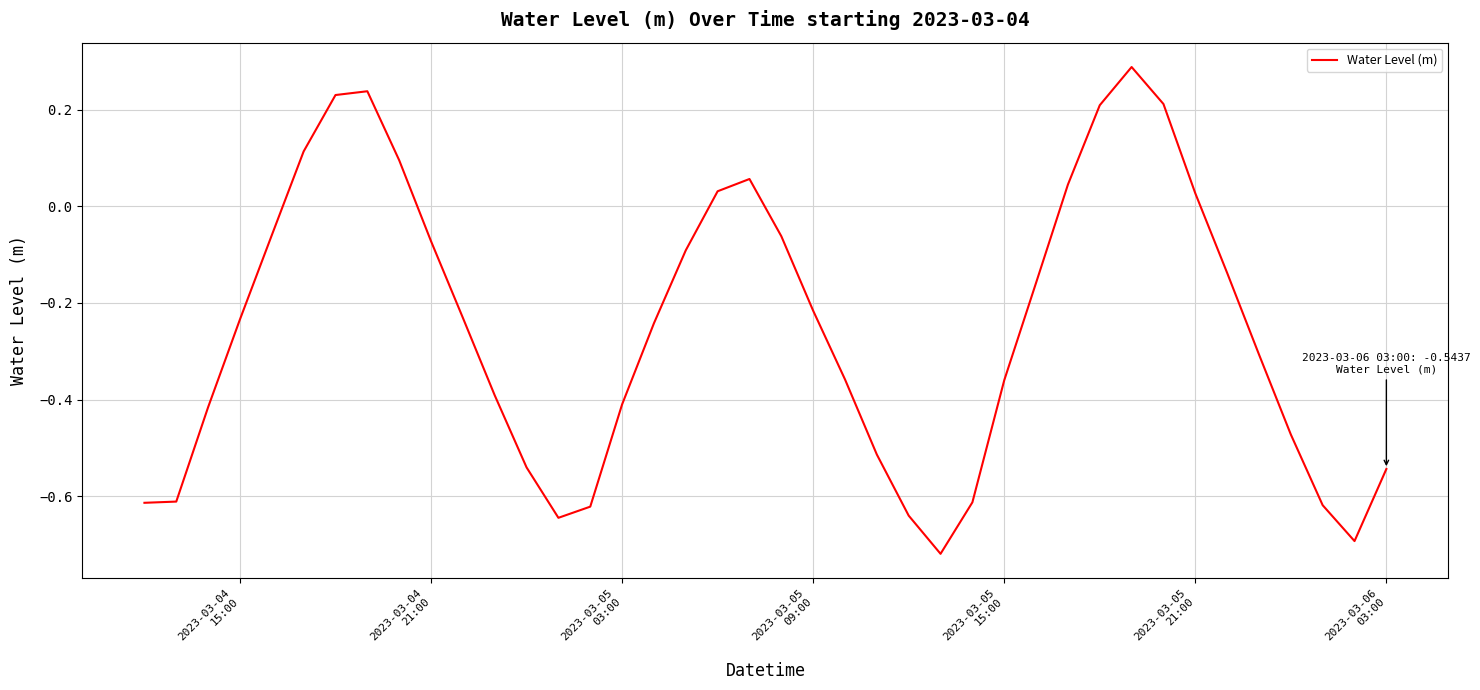

What is the difference between the maximum and minimum values?

1.0